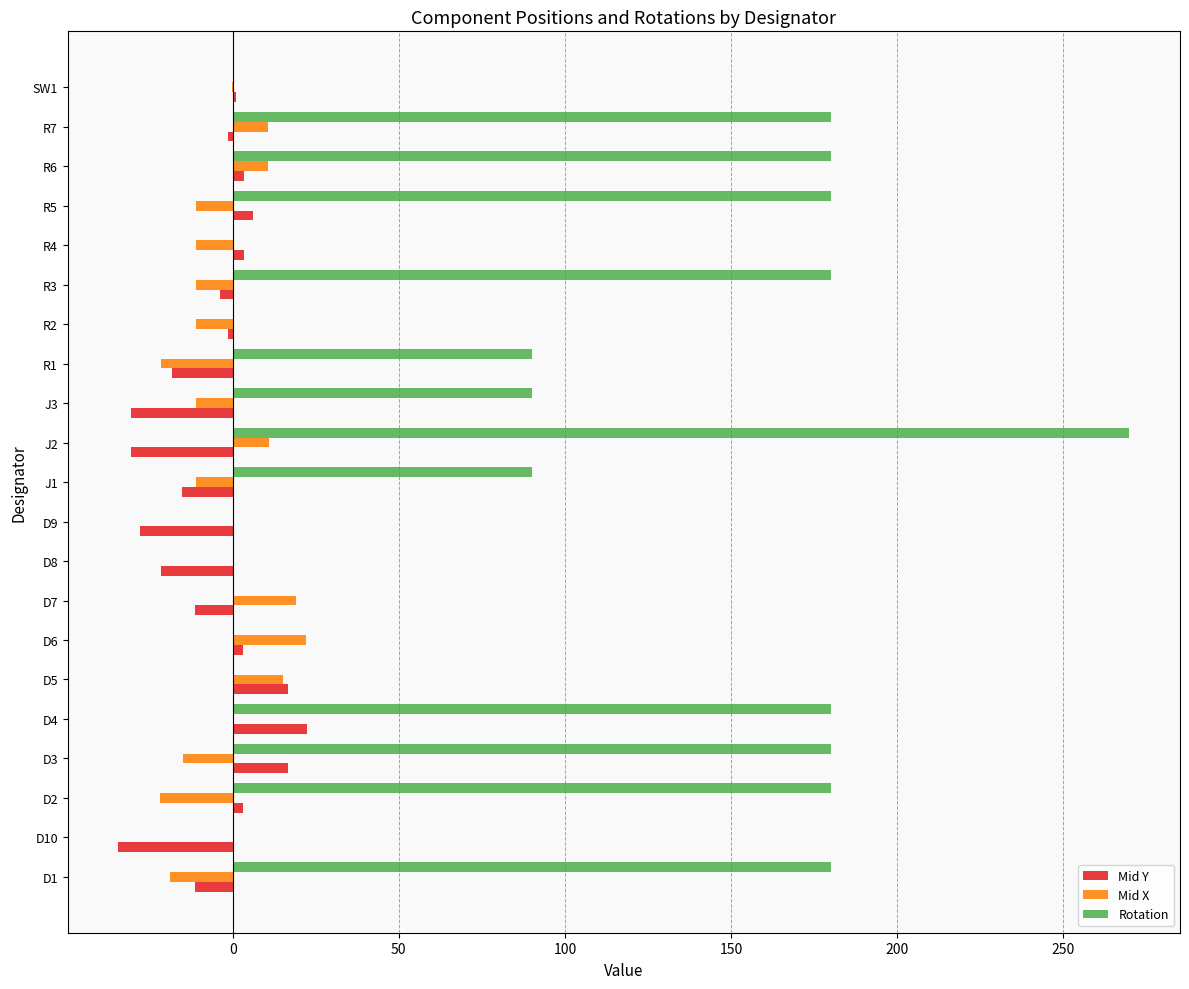

Which series has the largest total across all categories?

Rotation